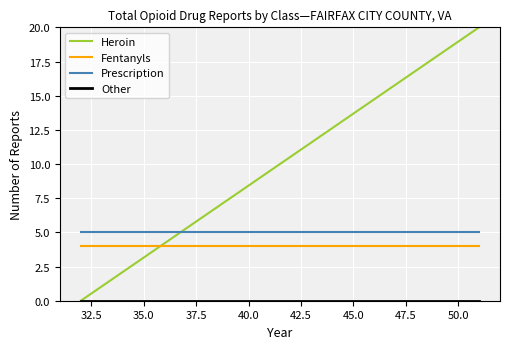

Which series has the largest total across all categories?

Heroin